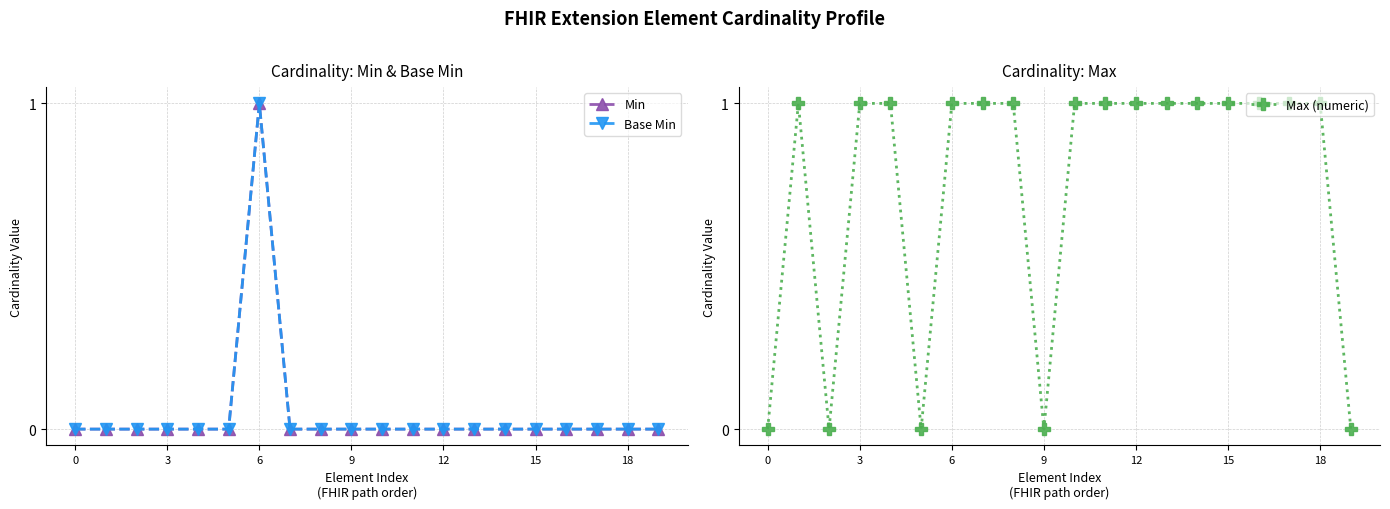

What is the sum of all Min values?

1